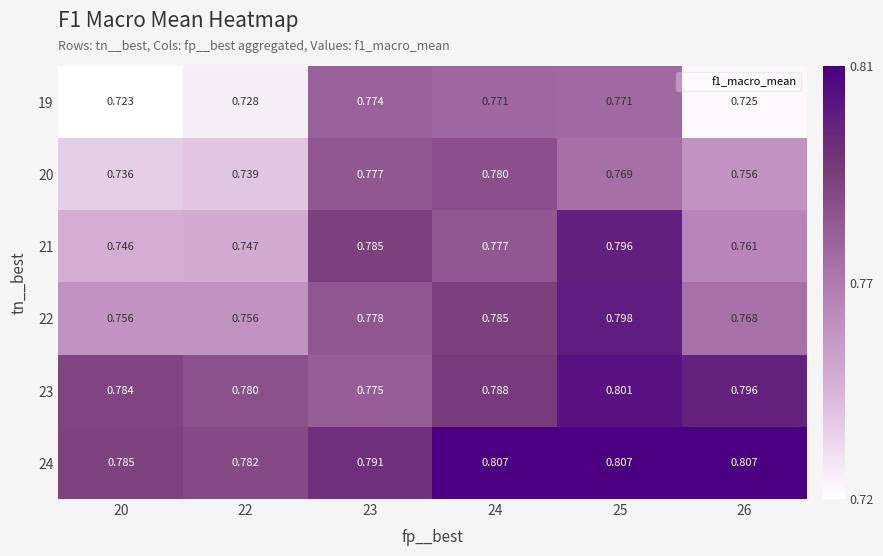

How many categories are shown in the chart?

6